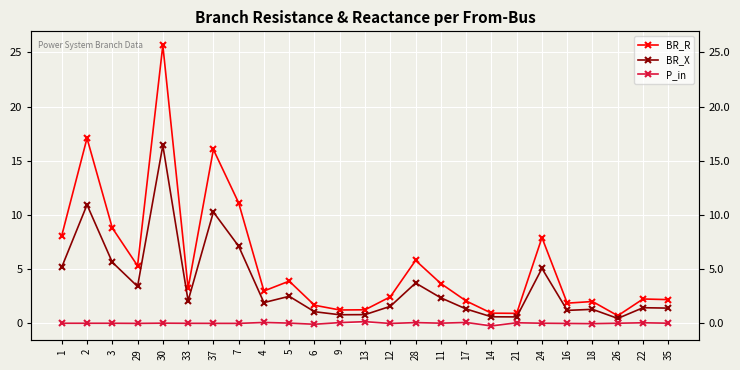

Which category has the lowest value in the P_in series?

14